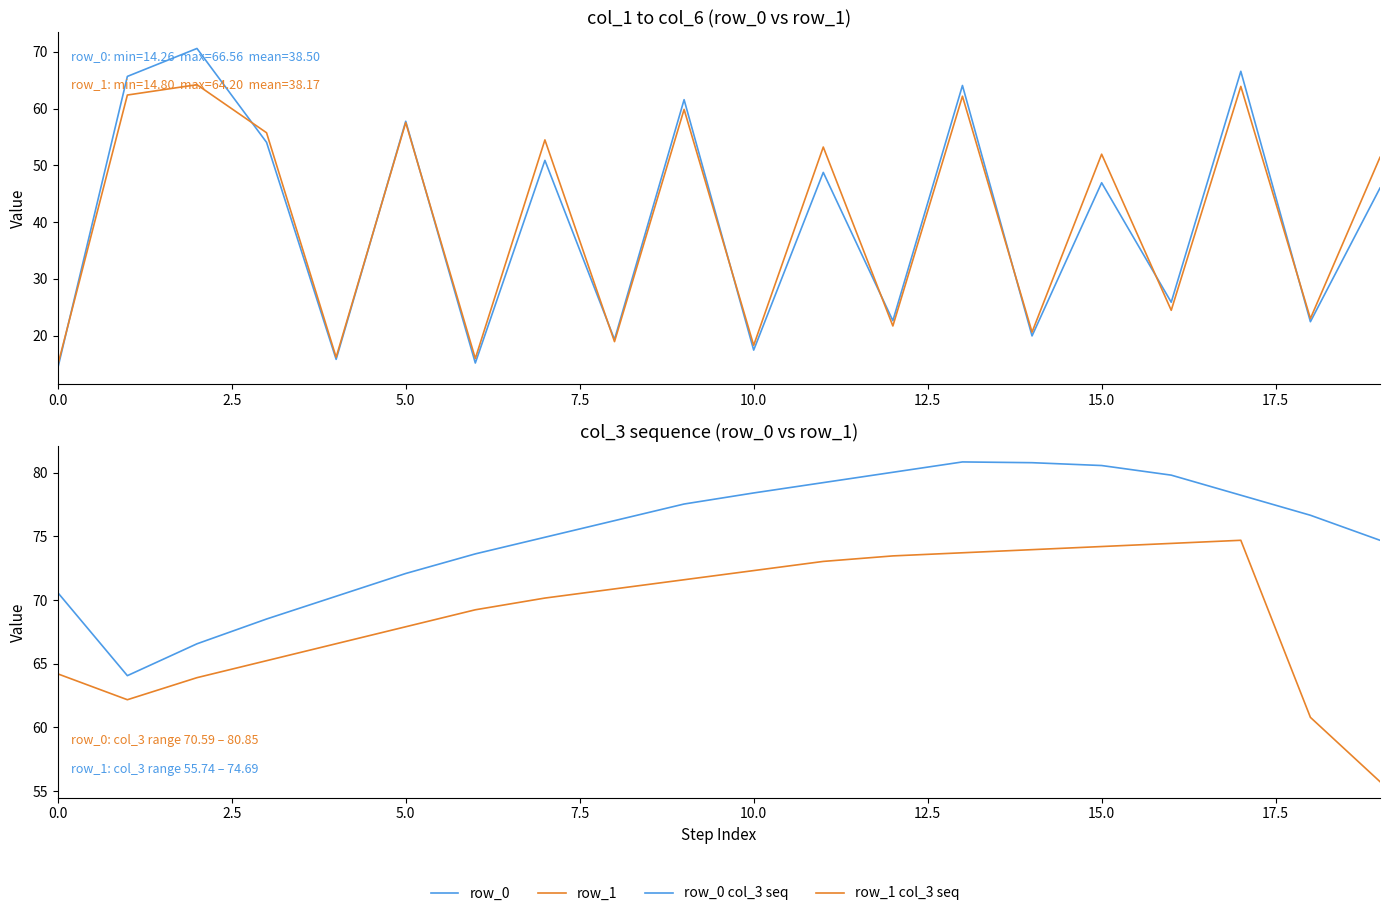

The value of row_0 col_3 seq at 15 is 130.5. True or false?

False